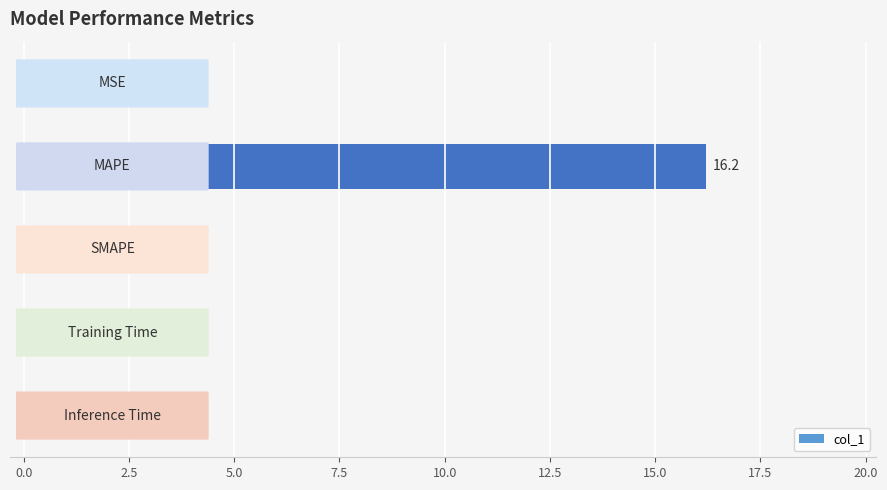

Are the bars horizontal?

Yes